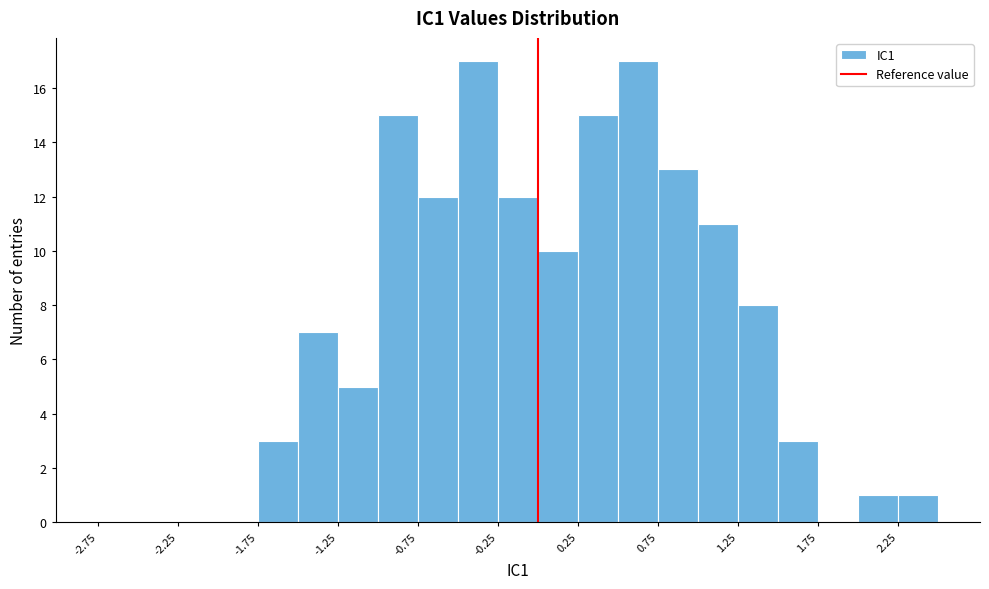

Reading left to right, list every bar in this chart as the range it spans on the x-axis followed by its height. The values are not printed on the chart, so give them approximately, as read against the axis.

-2.75 to -2.50: 0
-2.50 to -2.25: 0
-2.25 to -2.00: 0
-2.00 to -1.75: 0
-1.75 to -1.50: 3
-1.50 to -1.25: 7
-1.25 to -1.00: 5
-1.00 to -0.75: 15
-0.75 to -0.50: 12
-0.50 to -0.25: 17
-0.25 to 0.00: 12
0.00 to 0.25: 10
0.25 to 0.50: 15
0.50 to 0.75: 17
0.75 to 1.00: 13
1.00 to 1.25: 11
1.25 to 1.50: 8
1.50 to 1.75: 3
1.75 to 2.00: 0
2.00 to 2.25: 1
2.25 to 2.50: 1